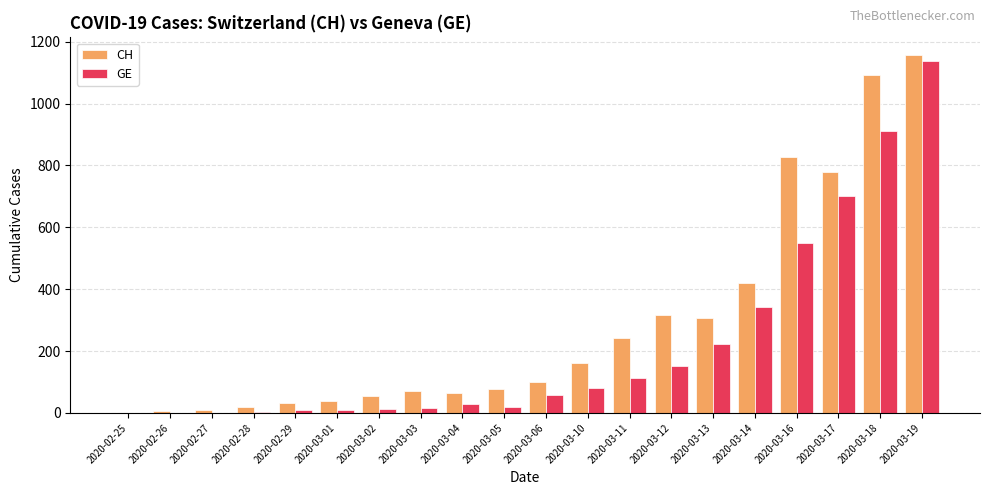

Which series has the largest range (max minus min)?

CH